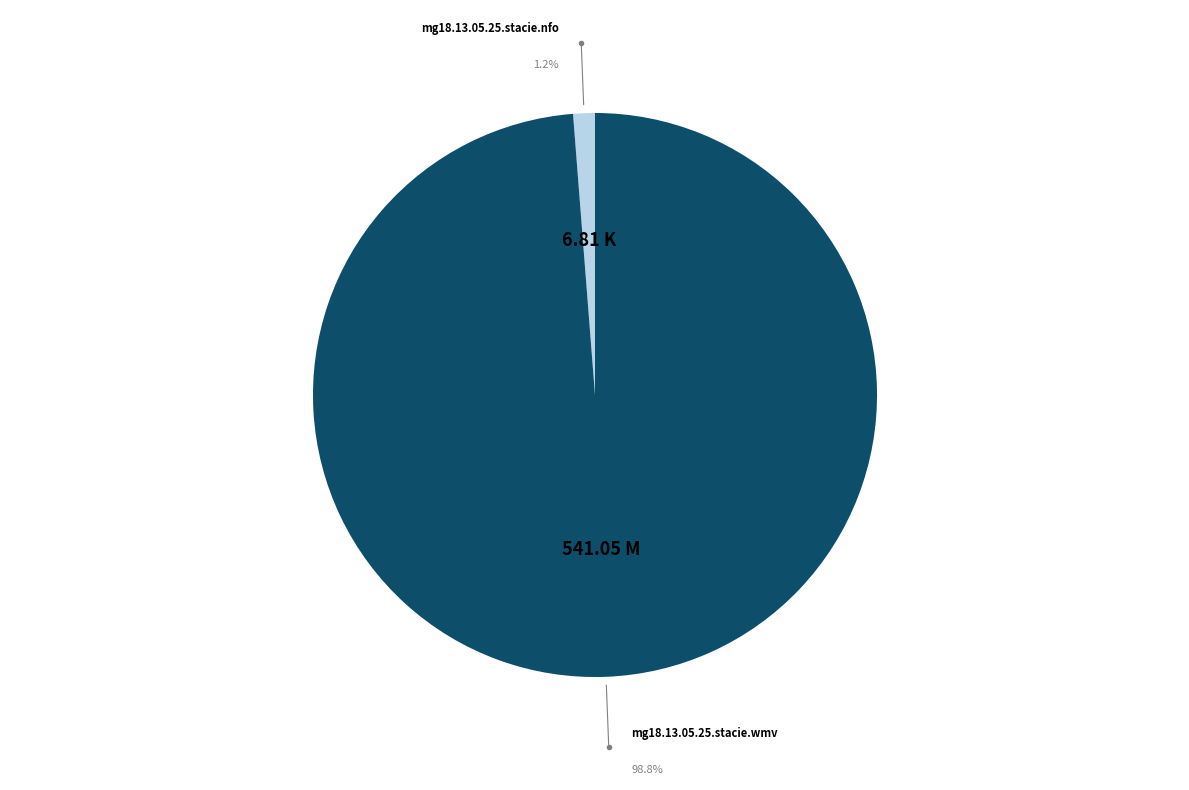

Count the number of slices in the pie.

2